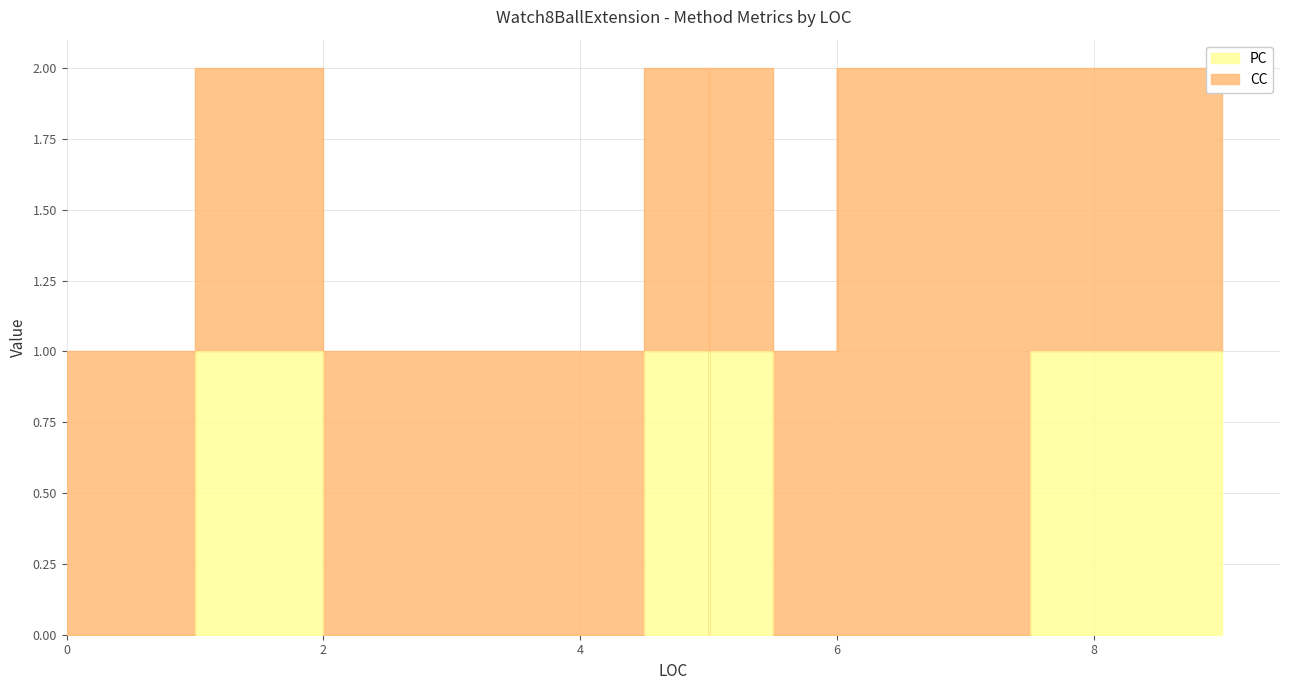

What is the total value across all series at 6?

1